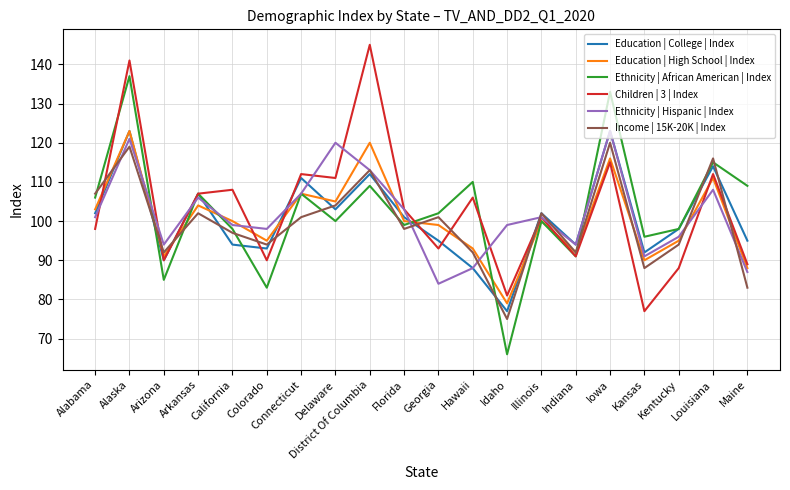

In Education | High School | Index, how many points are lower than both neighbors (excluding endpoints)?

6